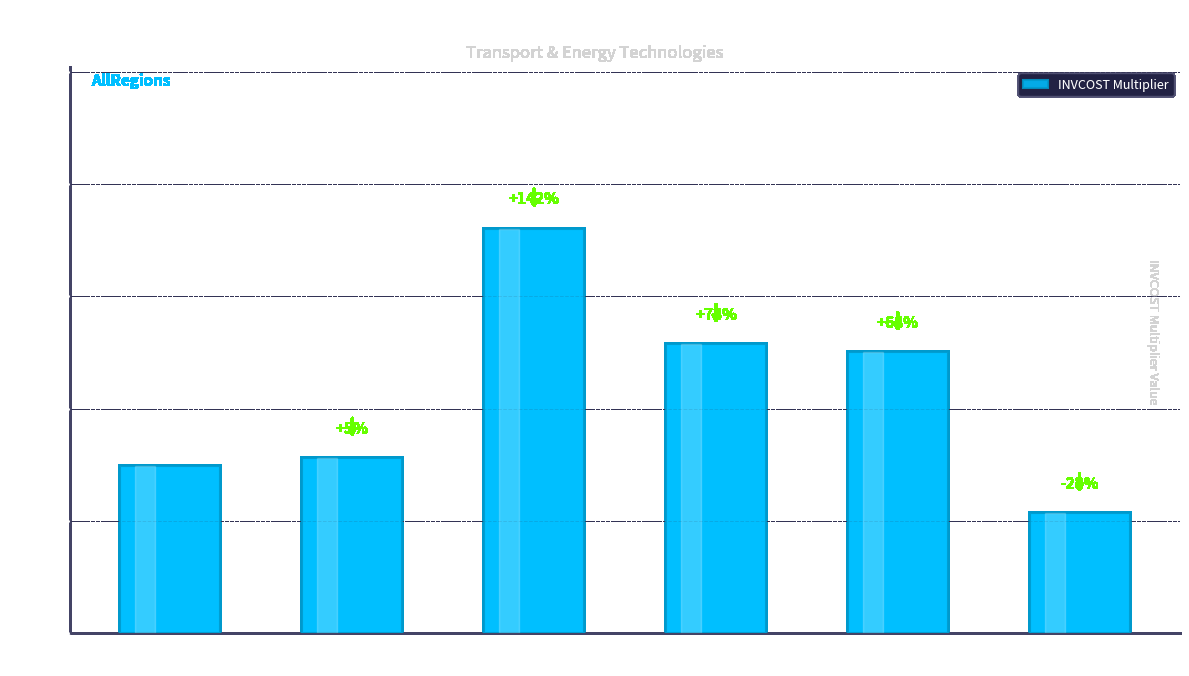

Are the bars horizontal?

No